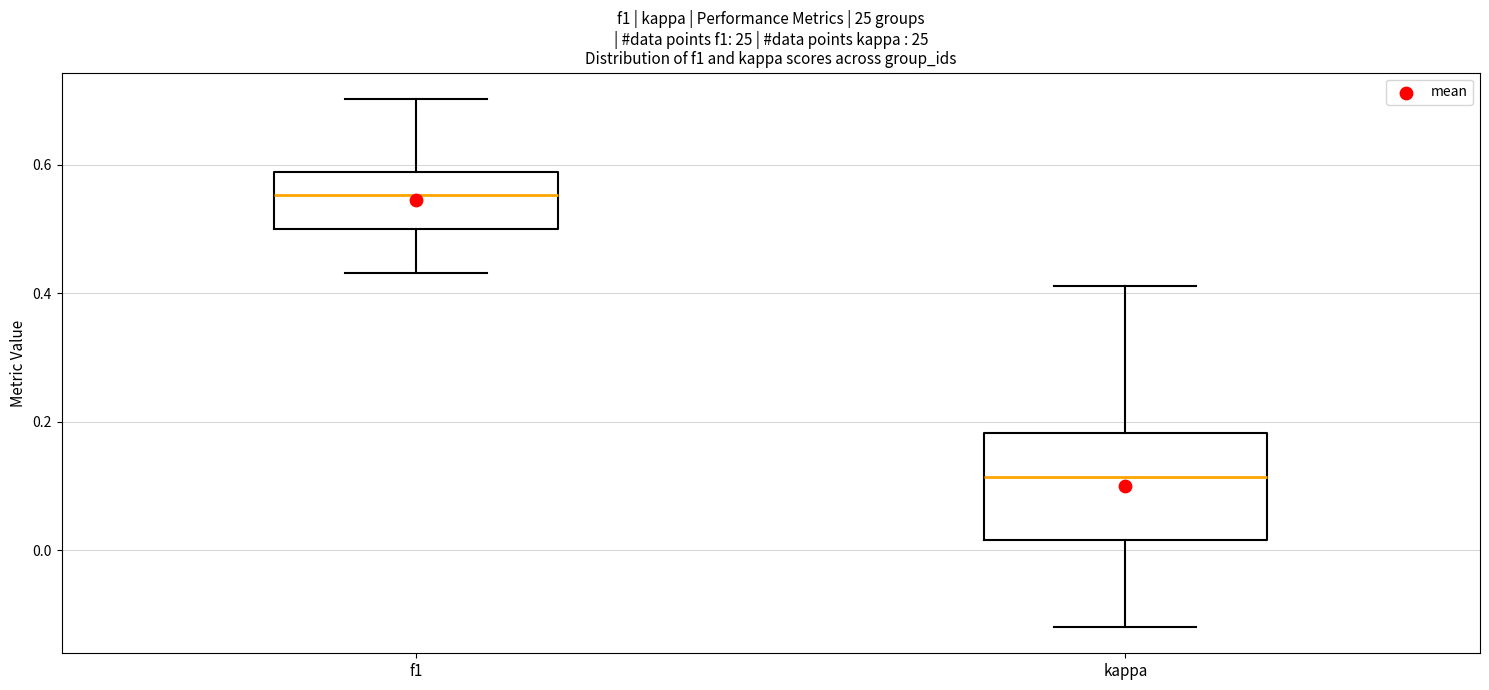

Which box's median line is the highest?

f1